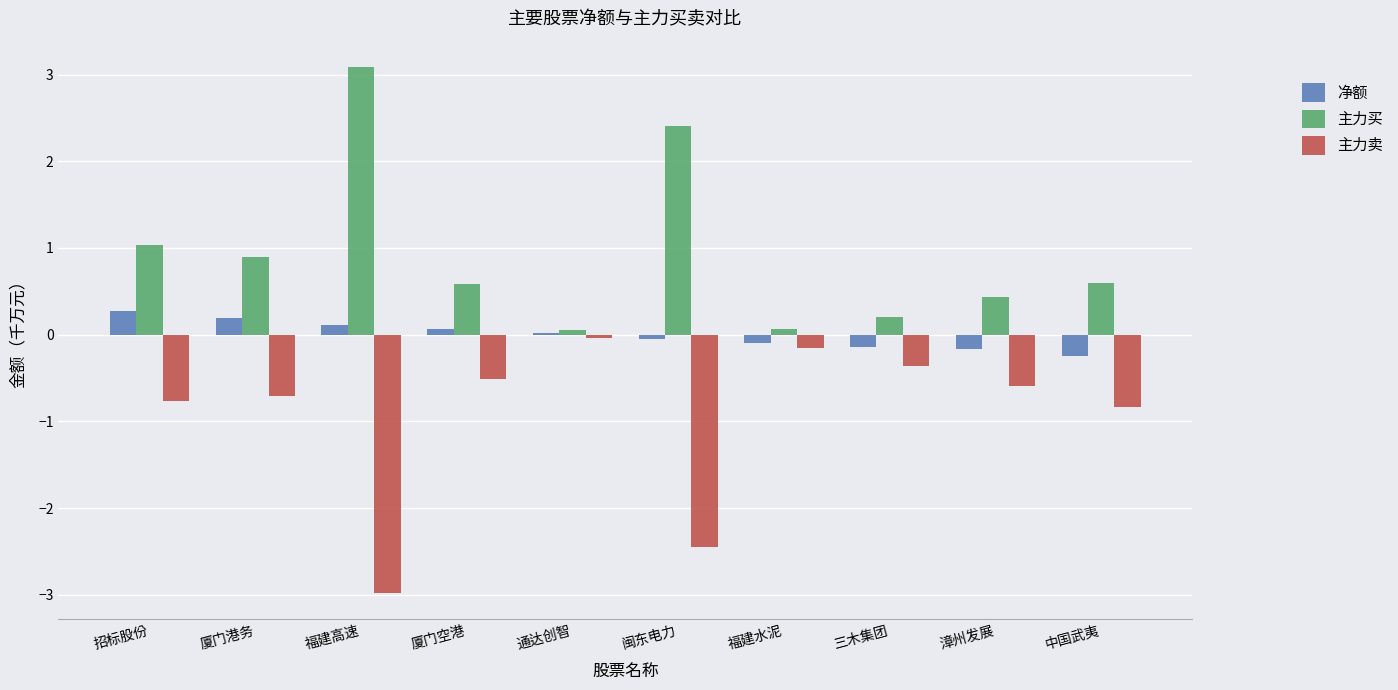

Is it true that 主力卖 equals -0.8 at 招标股份?

True